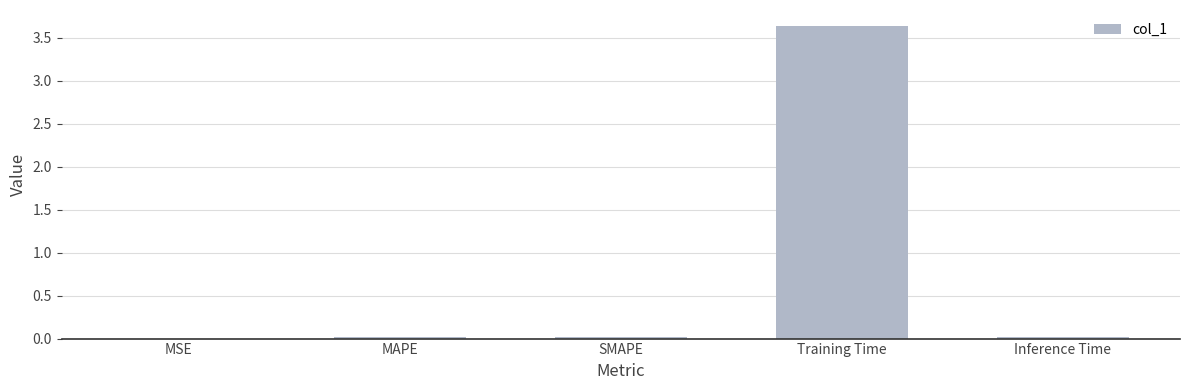

Between Training Time and MSE, which is larger?

Training Time